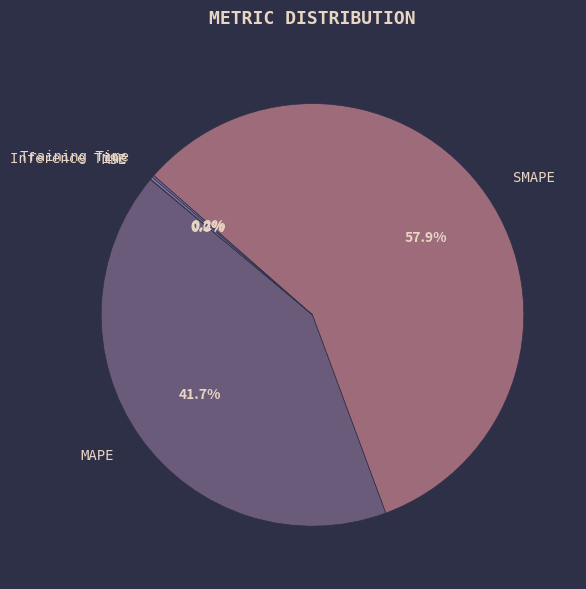

To the nearest percent, what is the average slice percentage?

20%